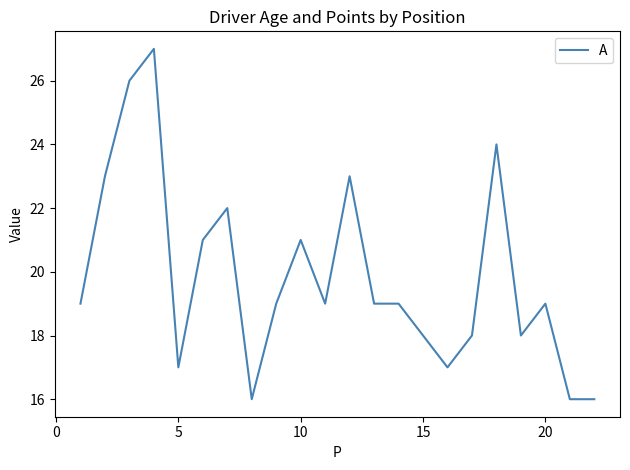

What is the sum of all values?

437